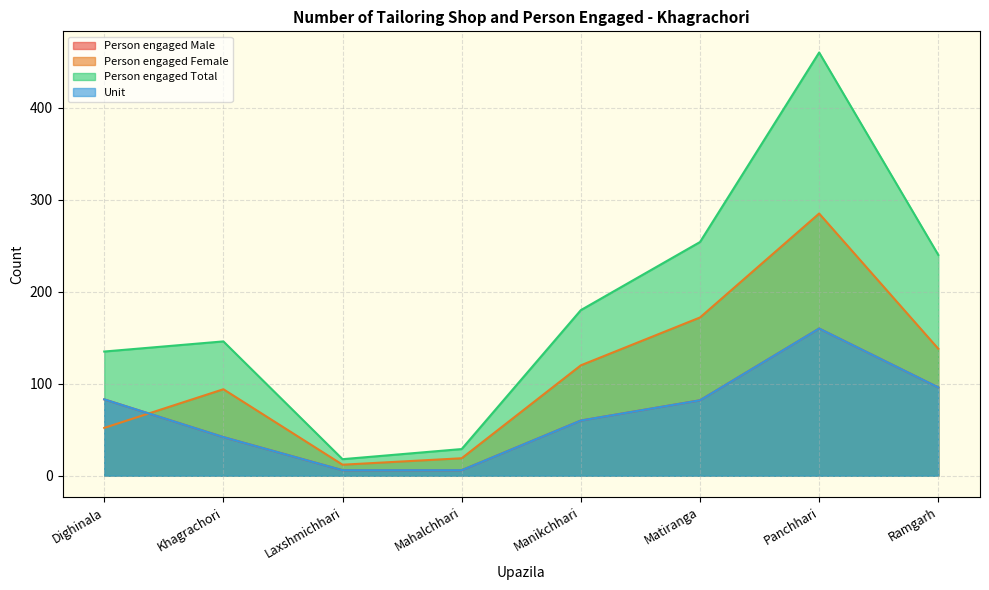

True or false: Person engaged Female has a value of 120 at Manikchhari.

True